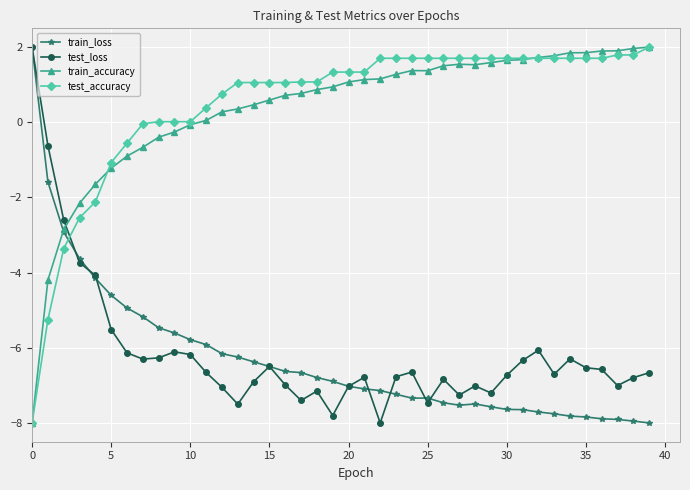

How many intersections are there between test_loss and test_accuracy?

1